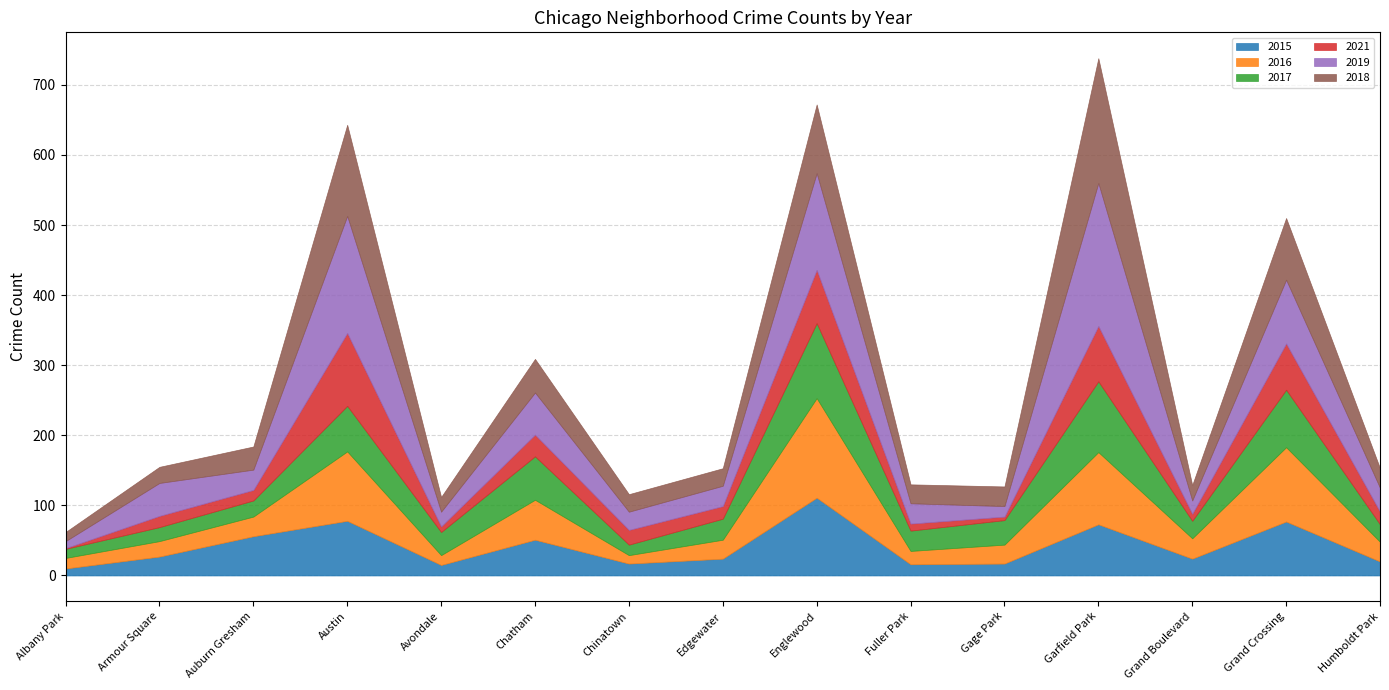

What is the label of the 11th point from the left?

Gage Park